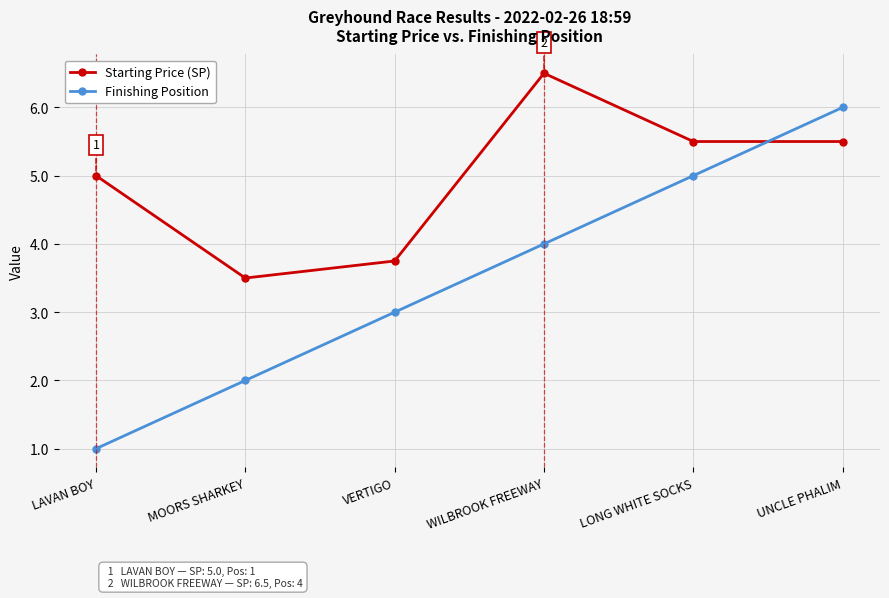

List the series in order of their peak value, lowest first.

Finishing Position, Starting Price (SP)